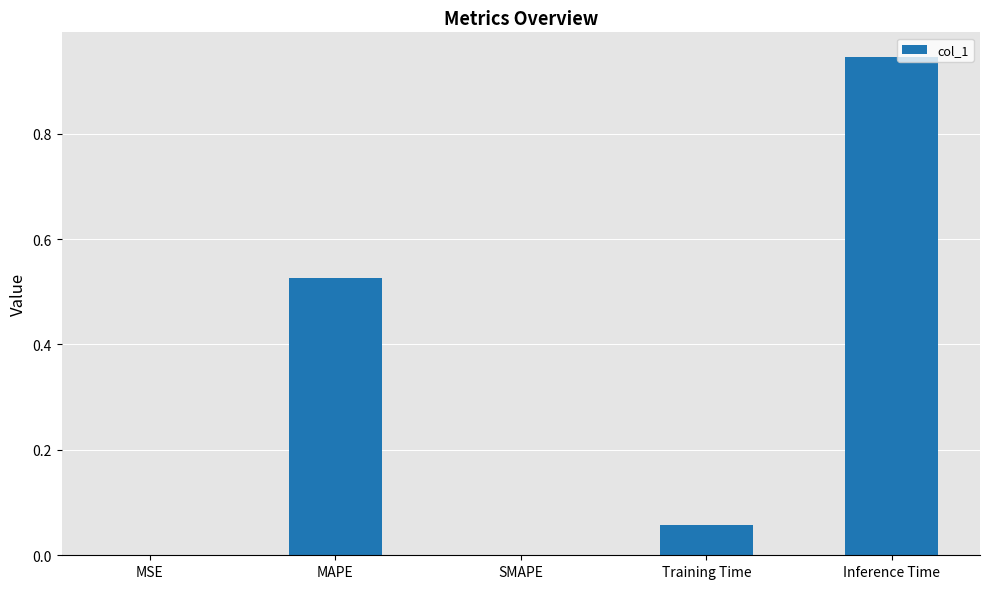

Does the chart contain stacked bars?

No